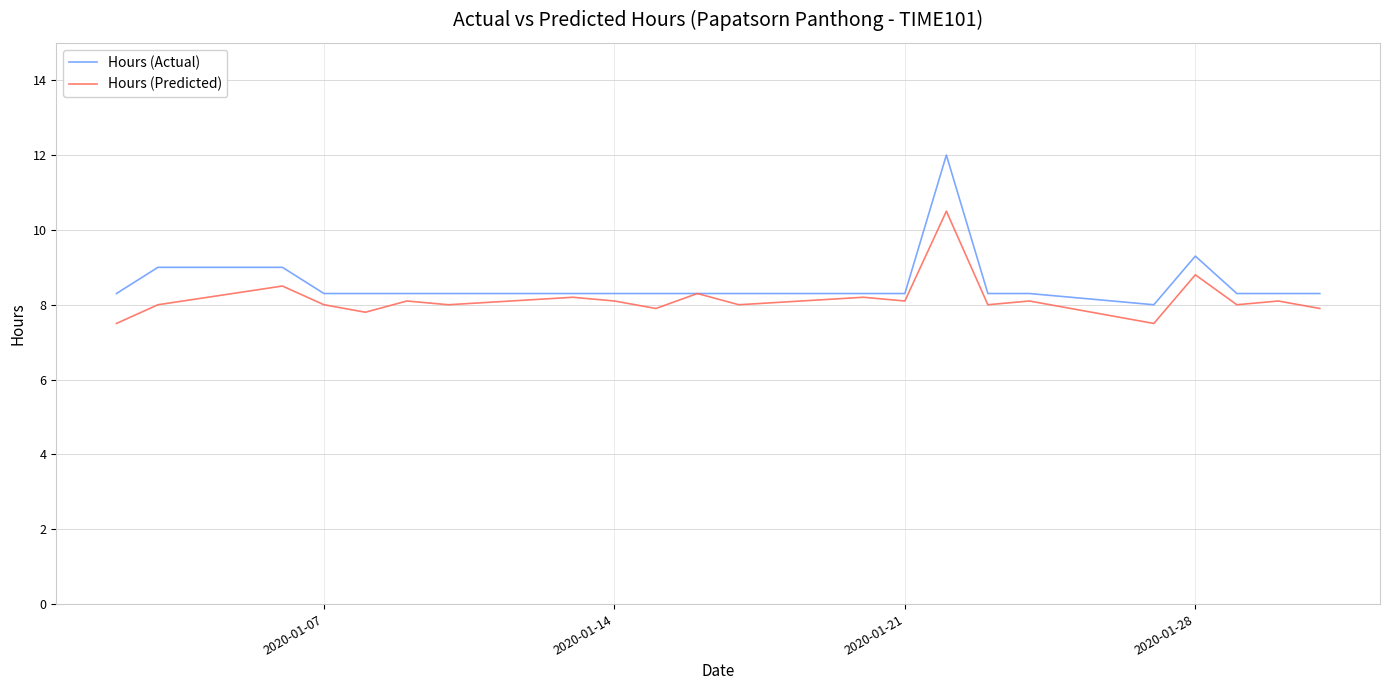

Rank the series by their maximum value, from lowest to highest.

Hours (Predicted), Hours (Actual)